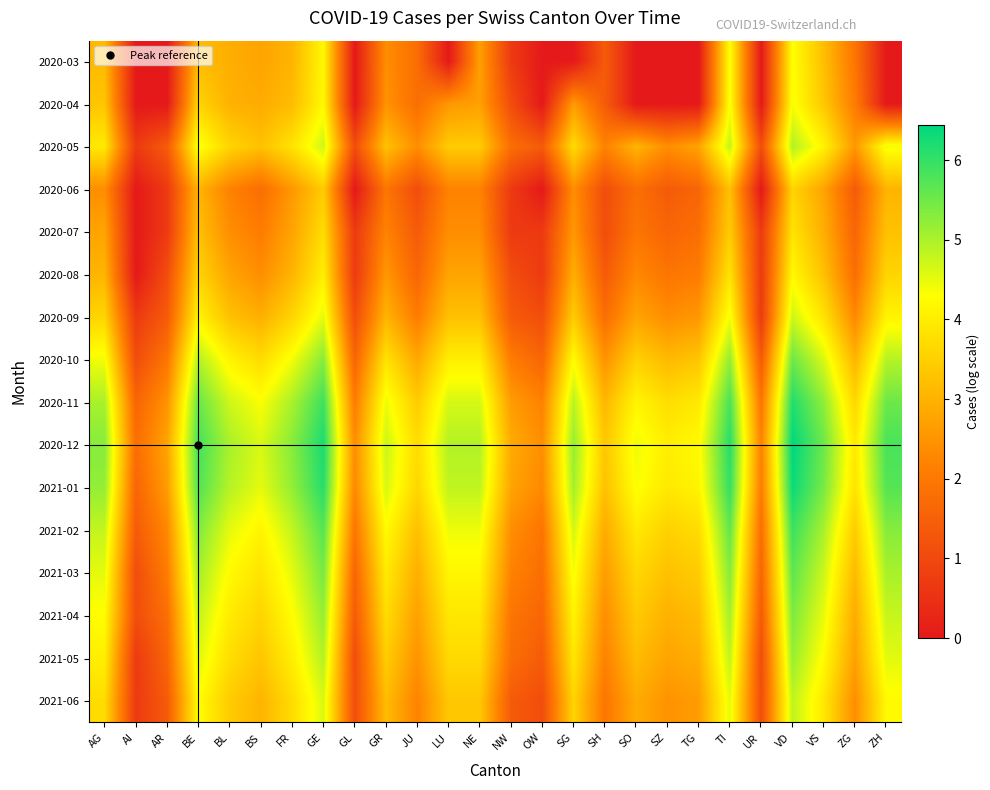

Reading right to left, list all the values displayed in this chart.

2020-03: ZH=0.0	ZG=1.9	VS=3.2	VD=4.3	UR=0.0	TI=4.3	TG=0.0	SZ=0.0	SO=0.0	SH=1.4	SG=0.0	OW=0.0	NW=0.7	NE=2.7	LU=0.0	JU=1.8	GR=2.4	GL=0.0	GE=4.2	FR=3.0	BS=2.8	BL=2.9	BE=3.2	AR=0.0	AI=0.0	AG=3.1
2020-04: ZH=0.0	ZG=2.1	VS=3.4	VD=4.4	UR=0.0	TI=4.3	TG=0.0	SZ=0.0	SO=0.0	SH=1.4	SG=2.6	OW=0.0	NW=1.1	NE=2.7	LU=2.6	JU=1.8	GR=2.5	GL=0.0	GE=4.2	FR=3.2	BS=2.9	BL=3.0	BE=3.6	AR=0.0	AI=0.0	AG=3.3
2020-05: ZH=4.4	ZG=2.6	VS=4.1	VD=4.9	UR=1.1	TI=4.8	TG=2.8	SZ=2.4	SO=3.0	SH=2.2	SG=3.7	OW=1.4	NW=1.8	NE=3.4	LU=3.4	JU=2.4	GR=3.3	GL=1.1	GE=4.7	FR=3.8	BS=3.3	BL=3.6	BE=4.4	AR=1.4	AI=0.7	AG=3.9
2020-06: ZH=3.0	ZG=1.4	VS=2.8	VD=3.6	UR=0.0	TI=3.3	TG=1.6	SZ=1.4	SO=1.8	SH=1.1	SG=2.4	OW=0.0	NW=0.7	NE=2.2	LU=2.2	JU=1.1	GR=1.9	GL=0.0	GE=3.4	FR=2.6	BS=1.8	BL=2.2	BE=3.0	AR=0.7	AI=0.0	AG=2.4
2020-07: ZH=3.3	ZG=1.6	VS=2.9	VD=3.8	UR=0.7	TI=3.4	TG=1.8	SZ=1.6	SO=1.9	SH=1.1	SG=2.6	OW=0.7	NW=0.7	NE=2.4	LU=2.4	JU=1.4	GR=2.2	GL=0.7	GE=3.7	FR=2.8	BS=2.1	BL=2.4	BE=3.3	AR=0.7	AI=0.0	AG=2.8
2020-08: ZH=3.6	ZG=1.8	VS=3.3	VD=4.2	UR=0.7	TI=3.8	TG=2.1	SZ=1.9	SO=2.3	SH=1.4	SG=2.9	OW=0.7	NW=1.1	NE=2.8	LU=2.8	JU=1.6	GR=2.6	GL=0.7	GE=4.0	FR=3.0	BS=2.4	BL=2.8	BE=3.6	AR=1.1	AI=0.0	AG=3.0
2020-09: ZH=4.1	ZG=2.3	VS=3.8	VD=4.7	UR=0.7	TI=4.4	TG=2.6	SZ=2.4	SO=2.8	SH=1.8	SG=3.4	OW=1.1	NW=1.4	NE=3.3	LU=3.3	JU=2.1	GR=3.0	GL=1.1	GE=4.5	FR=3.6	BS=2.9	BL=3.3	BE=4.1	AR=1.4	AI=0.7	AG=3.6
2020-10: ZH=4.9	ZG=3.0	VS=4.6	VD=5.5	UR=1.4	TI=5.2	TG=3.3	SZ=3.1	SO=3.5	SH=2.5	SG=4.3	OW=1.6	NW=2.1	NE=4.0	LU=4.0	JU=2.8	GR=3.8	GL=1.6	GE=5.3	FR=4.4	BS=3.7	BL=4.1	BE=4.9	AR=1.9	AI=1.1	AG=4.4
2020-11: ZH=5.5	ZG=3.6	VS=5.2	VD=6.1	UR=1.9	TI=5.8	TG=3.9	SZ=3.7	SO=4.1	SH=3.1	SG=4.9	OW=2.2	NW=2.6	NE=4.6	LU=4.6	JU=3.4	GR=4.4	GL=2.1	GE=5.9	FR=5.0	BS=4.3	BL=4.7	BE=5.6	AR=2.5	AI=1.6	AG=5.0
2020-12: ZH=5.8	ZG=3.9	VS=5.5	VD=6.4	UR=2.2	TI=6.1	TG=4.2	SZ=4.0	SO=4.4	SH=3.4	SG=5.2	OW=2.4	NW=2.9	NE=4.9	LU=4.9	JU=3.7	GR=4.7	GL=2.4	GE=6.2	FR=5.3	BS=4.6	BL=5.0	BE=5.9	AR=2.8	AI=1.8	AG=5.3
2021-01: ZH=5.7	ZG=3.8	VS=5.4	VD=6.3	UR=2.1	TI=6.0	TG=4.1	SZ=3.9	SO=4.3	SH=3.3	SG=5.1	OW=2.3	NW=2.8	NE=4.8	LU=4.8	JU=3.6	GR=4.6	GL=2.3	GE=6.1	FR=5.2	BS=4.5	BL=4.9	BE=5.8	AR=2.6	AI=1.6	AG=5.2
2021-02: ZH=5.3	ZG=3.4	VS=5.0	VD=5.9	UR=1.8	TI=5.6	TG=3.7	SZ=3.5	SO=3.9	SH=2.9	SG=4.7	OW=1.9	NW=2.4	NE=4.4	LU=4.4	JU=3.2	GR=4.2	GL=1.9	GE=5.7	FR=4.8	BS=4.1	BL=4.5	BE=5.4	AR=2.3	AI=1.4	AG=4.8
2021-03: ZH=5.0	ZG=3.1	VS=4.7	VD=5.6	UR=1.6	TI=5.3	TG=3.4	SZ=3.3	SO=3.6	SH=2.6	SG=4.4	OW=1.8	NW=2.2	NE=4.1	LU=4.1	JU=2.9	GR=4.0	GL=1.6	GE=5.4	FR=4.5	BS=3.8	BL=4.2	BE=5.1	AR=2.1	AI=1.1	AG=4.5
2021-04: ZH=4.8	ZG=2.9	VS=4.5	VD=5.4	UR=1.4	TI=5.1	TG=3.2	SZ=3.0	SO=3.4	SH=2.4	SG=4.1	OW=1.6	NW=1.9	NE=3.9	LU=3.9	JU=2.7	GR=3.7	GL=1.4	GE=5.2	FR=4.3	BS=3.6	BL=4.0	BE=4.8	AR=1.8	AI=1.1	AG=4.3
2021-05: ZH=4.5	ZG=2.7	VS=4.2	VD=5.1	UR=1.1	TI=4.8	TG=2.9	SZ=2.8	SO=3.2	SH=2.2	SG=3.9	OW=1.4	NW=1.8	NE=3.7	LU=3.7	JU=2.5	GR=3.5	GL=1.1	GE=4.9	FR=4.0	BS=3.3	BL=3.7	BE=4.6	AR=1.6	AI=0.7	AG=4.0
2021-06: ZH=4.2	ZG=2.4	VS=3.9	VD=4.8	UR=1.1	TI=4.5	TG=2.6	SZ=2.5	SO=2.9	SH=1.9	SG=3.6	OW=1.1	NW=1.4	NE=3.4	LU=3.4	JU=2.2	GR=3.2	GL=1.1	GE=4.6	FR=3.7	BS=3.0	BL=3.4	BE=4.3	AR=1.4	AI=0.7	AG=3.7